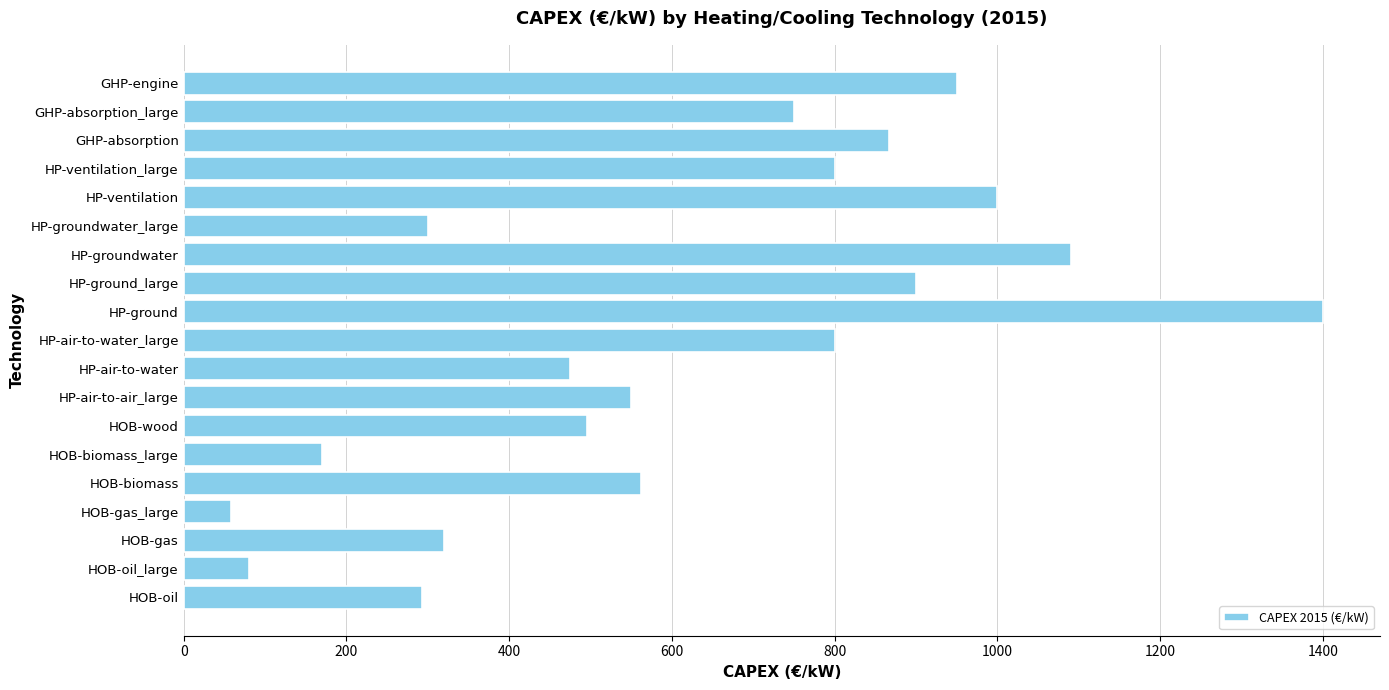

Which has a higher value, HOB-gas_large or HOB-biomass?

HOB-biomass